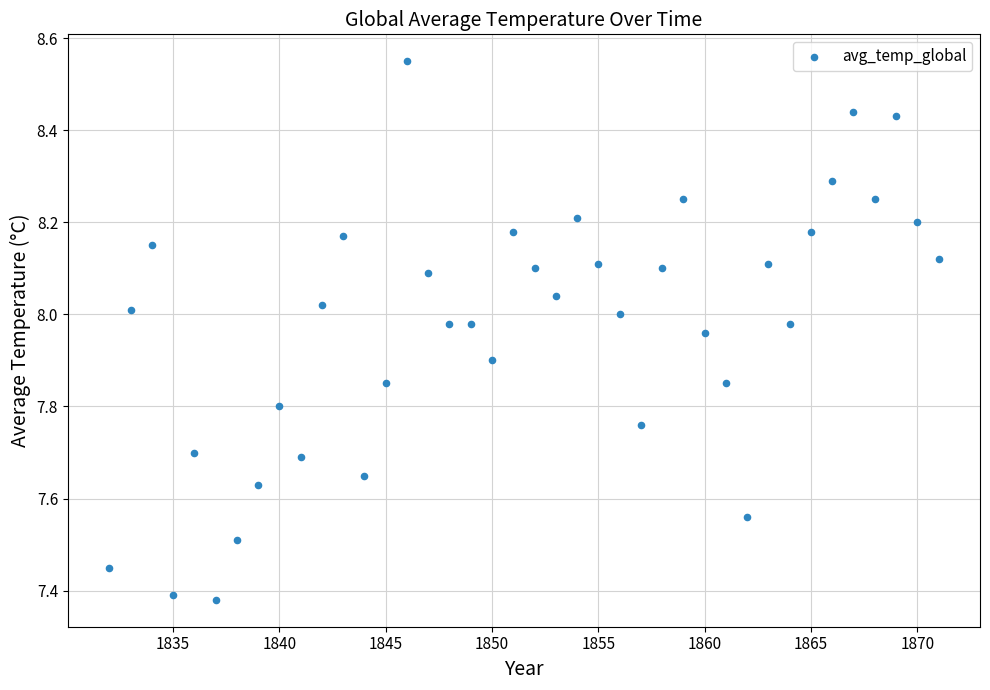

What is the range of X values (max minus min)?

39.0